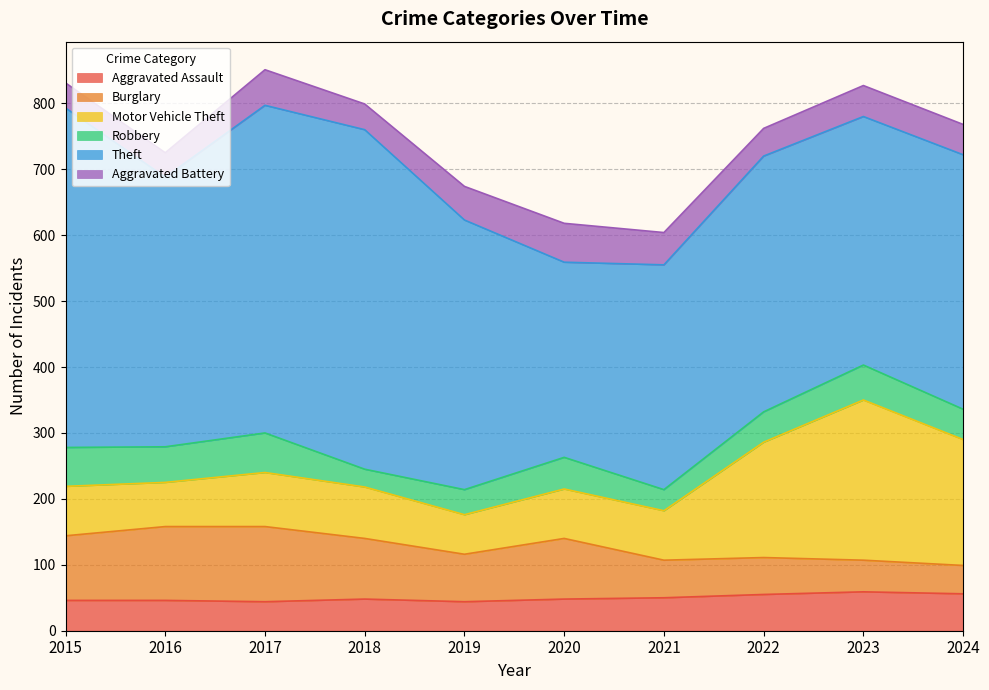

List the series in order of their peak value, lowest first.

Aggravated Assault, Aggravated Battery, Robbery, Burglary, Motor Vehicle Theft, Theft